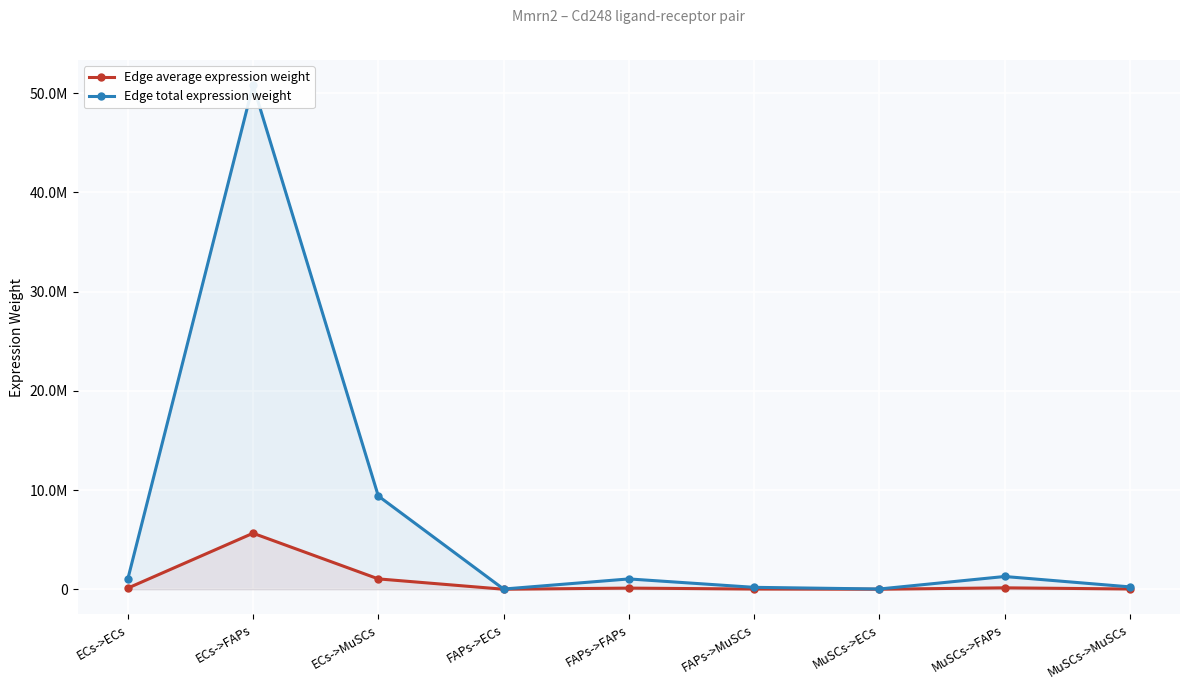

Where is the first local minimum for Edge total expression weight?

FAPs->ECs